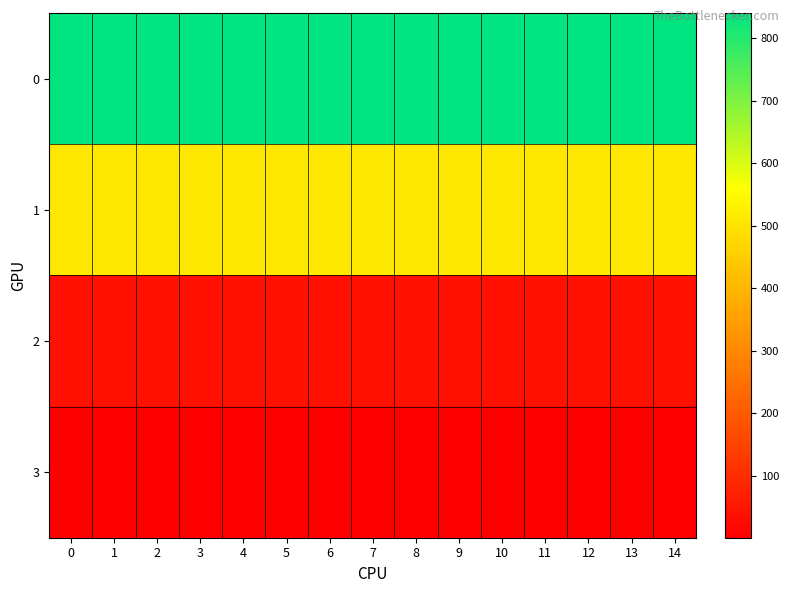

Reading left to right, transcribe all the data shown in this chart.

0: 0=840	1=840	2=840	3=840	4=840	5=840	6=840	7=840	8=840	9=840	10=840	11=840	12=840	13=840	14=840
1: 0=510	1=510	2=510	3=510	4=510	5=510	6=510	7=510	8=509	9=510	10=510	11=510	12=510	13=510	14=510
2: 0=40	1=40	2=40	3=40	4=40	5=40	6=40	7=40	8=40	9=40	10=40	11=40	12=40	13=40	14=40
3: 0=1	1=1	2=1	3=1	4=1	5=1	6=1	7=1	8=1	9=1	10=1	11=1	12=1	13=1	14=1